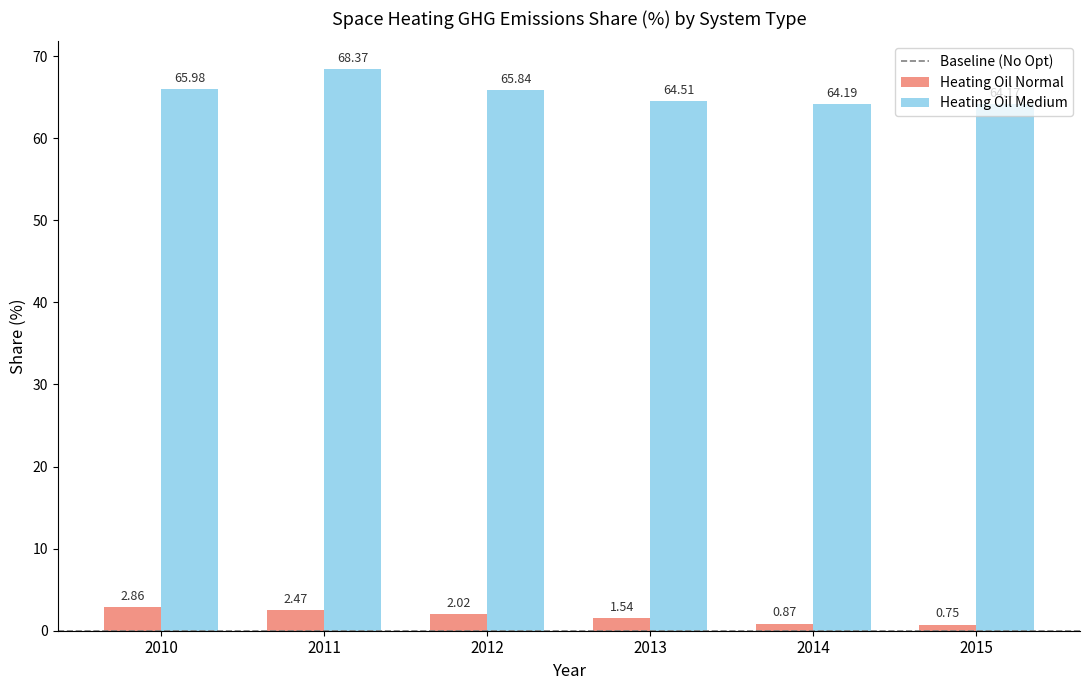

Are the bars grouped side by side (vs. stacked)?

Yes